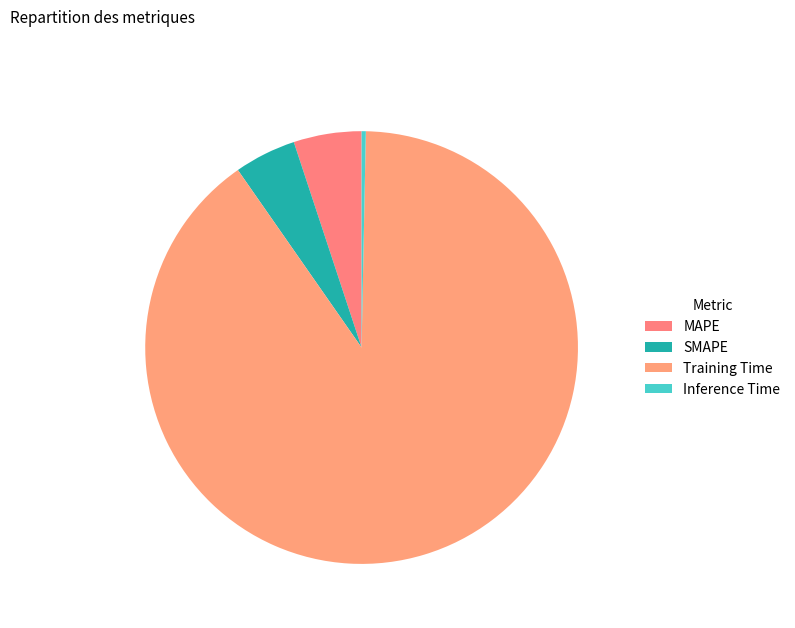

Count the number of slices in the pie.

4